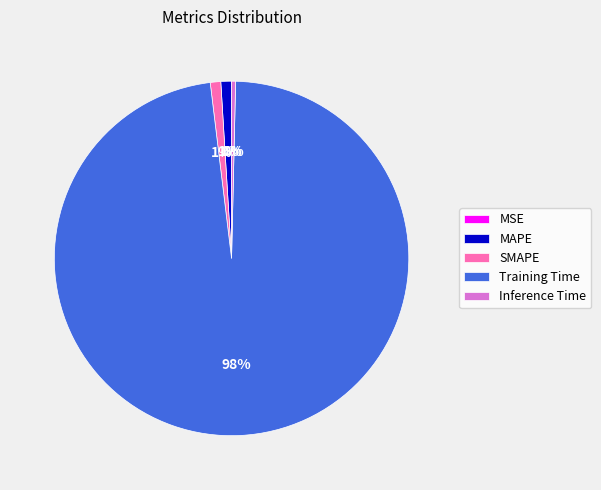

Combined, do Inference Time and SMAPE account for over 50%?

No